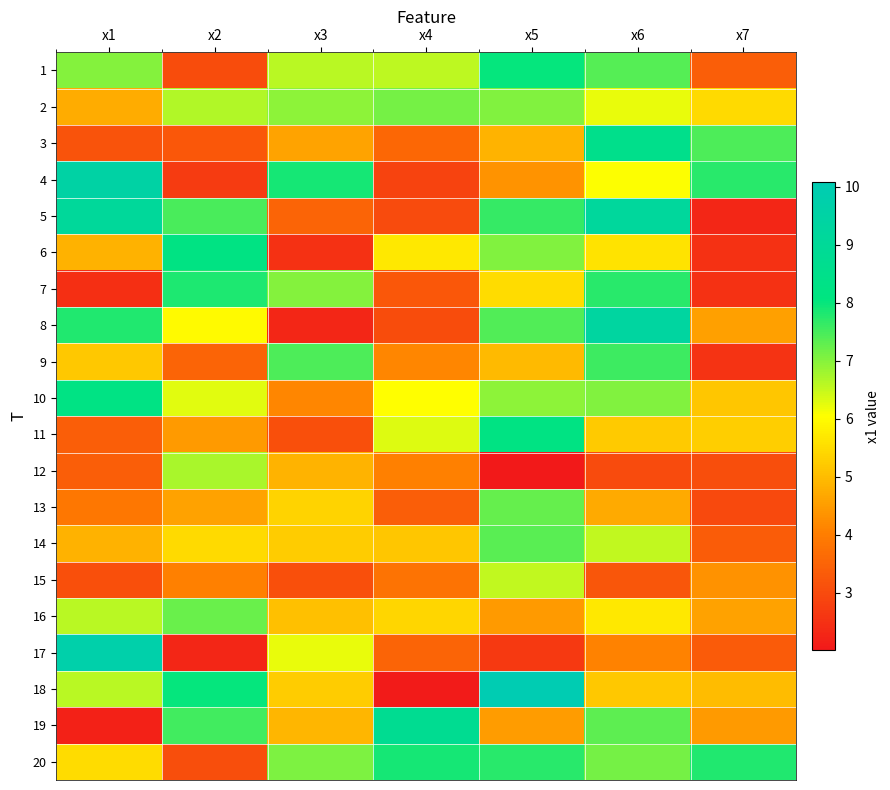

What is the minimum value shown in the chart?

2.0